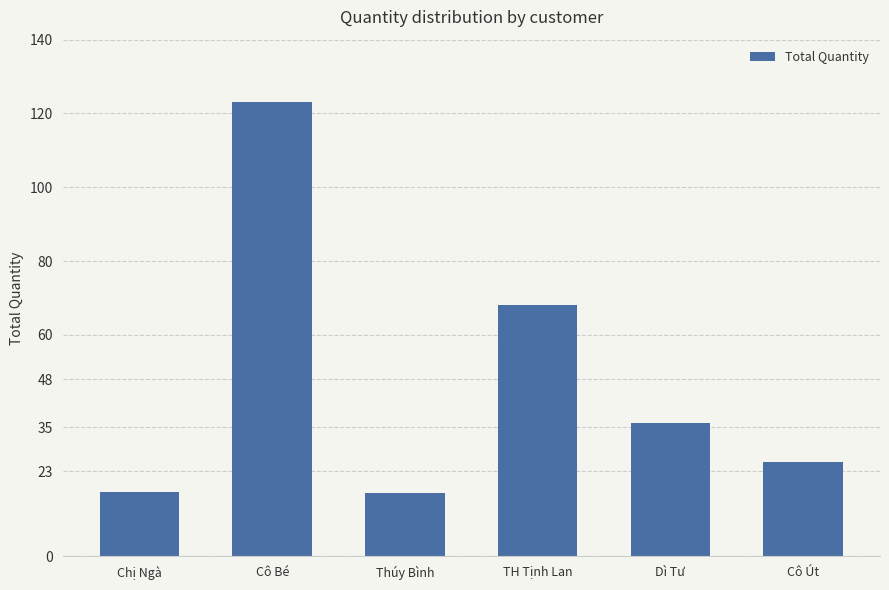

What is the value of the 6th bar from the left?

25.5